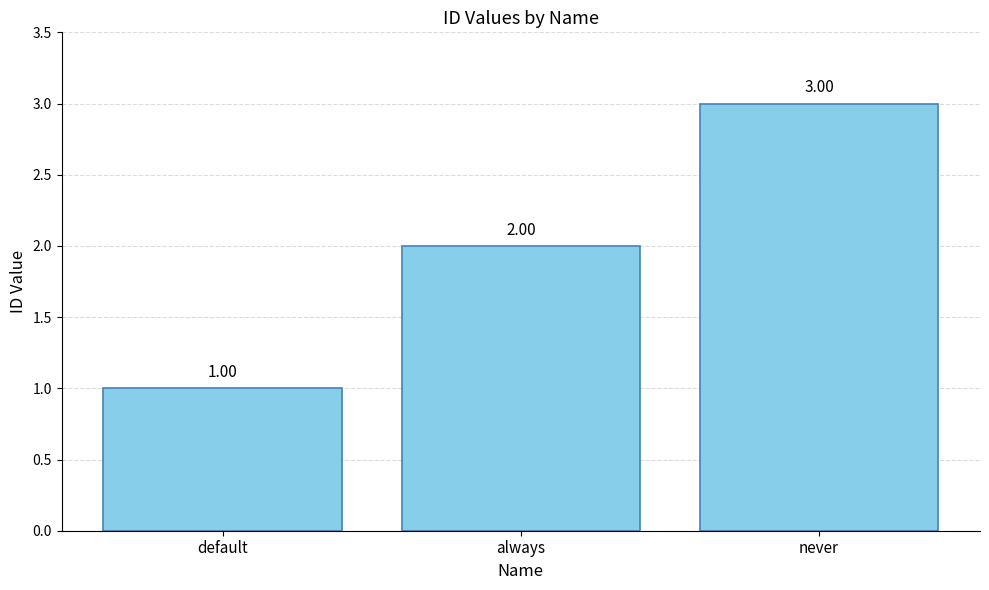

Reading left to right, transcribe all the data shown in this chart.

default=1	always=2	never=3